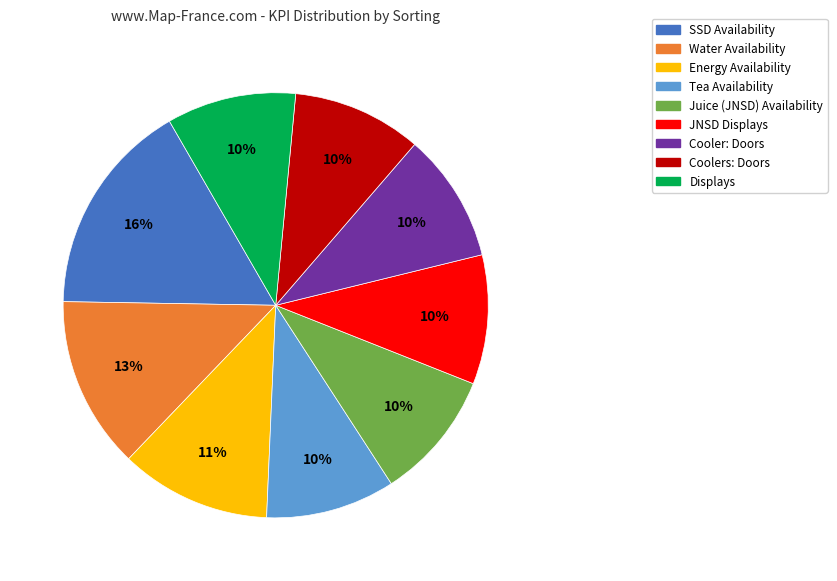

Is it true that Water Availability is 13% of the pie?

True